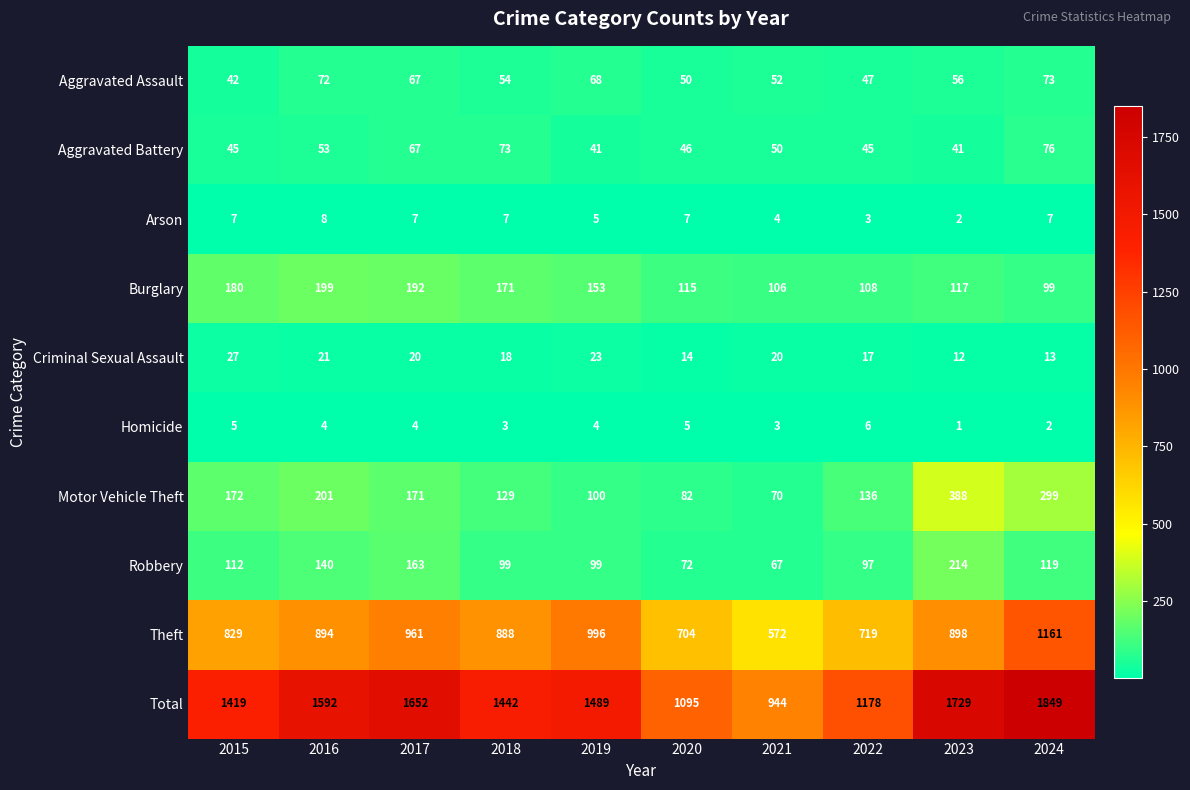

Count the number of categories in the chart.

10